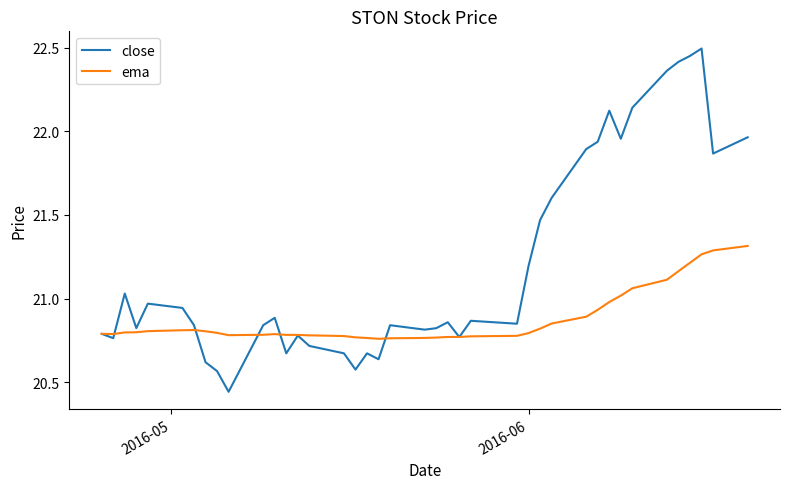

Rank the series by their maximum value, from highest to lowest.

close, ema